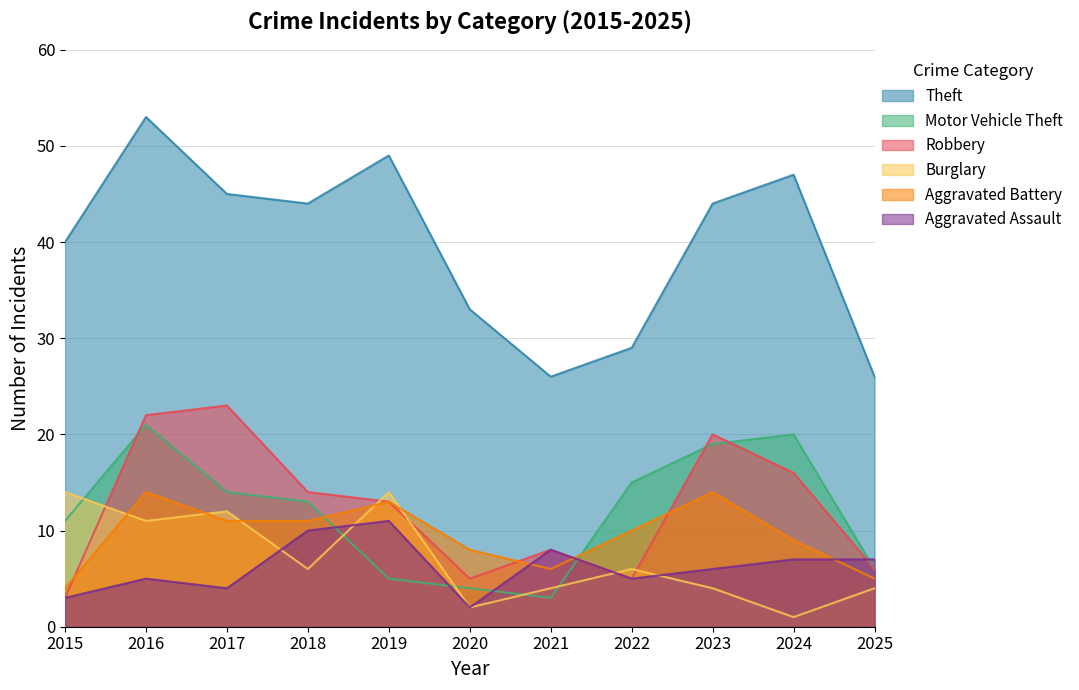

True or false: Motor Vehicle Theft has more than 0 points higher than both neighbors.

True